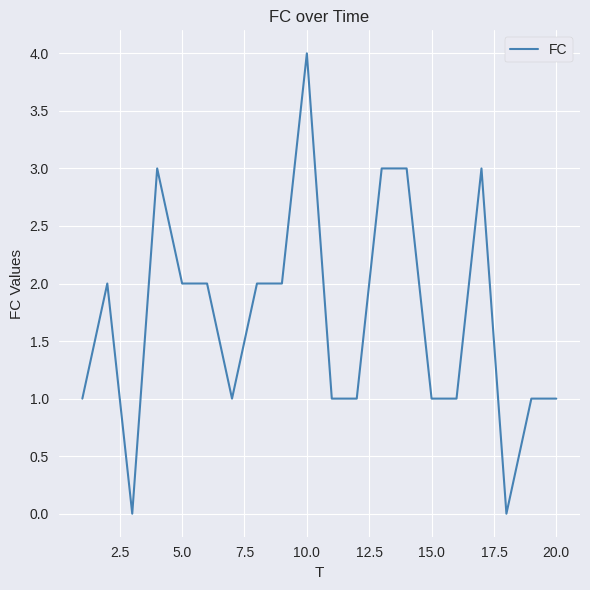

How many lines are shown in the chart?

1